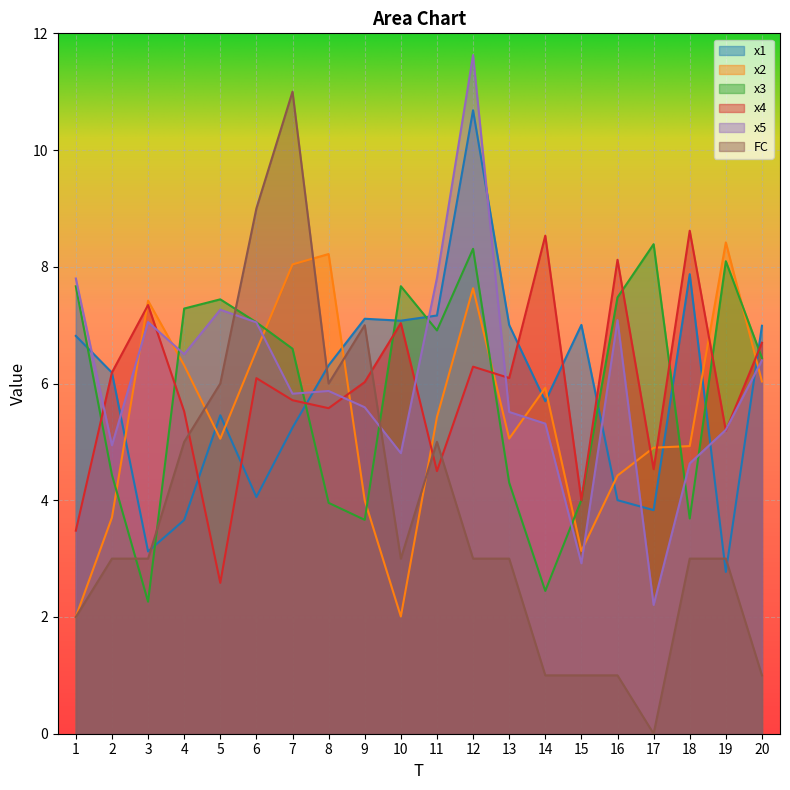

How many data points in x1 are less than 6?

9